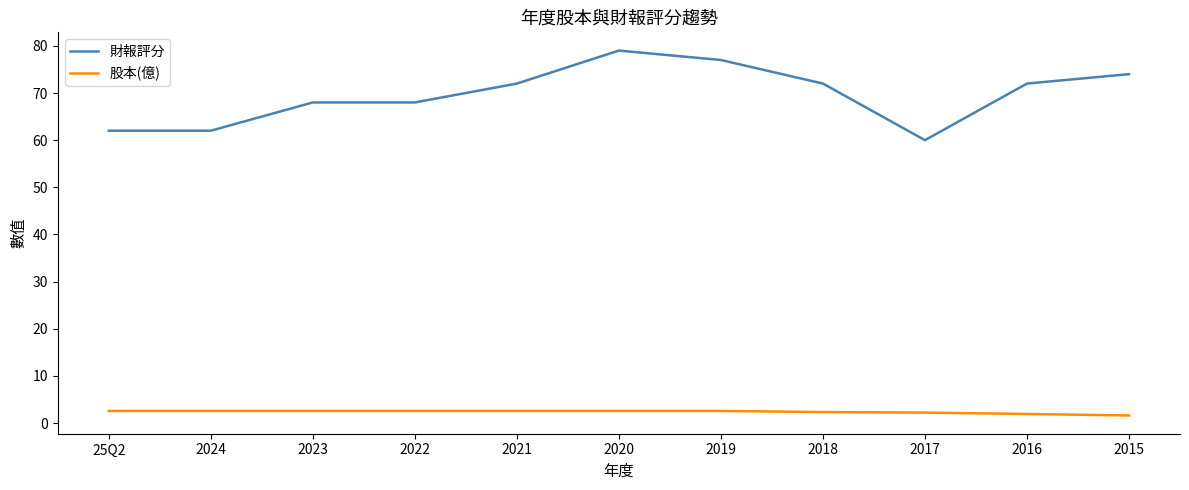

What is the minimum value shown in the chart?

1.6